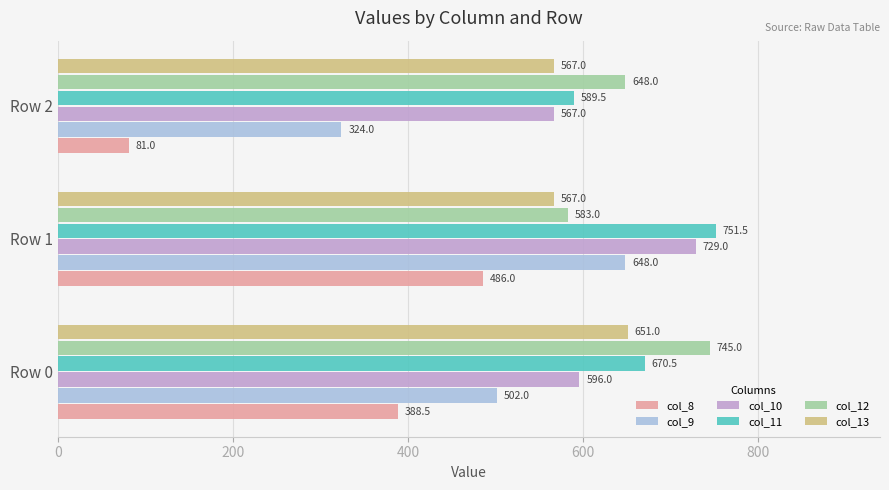

At which label does col_11 reach its peak?

Row 1